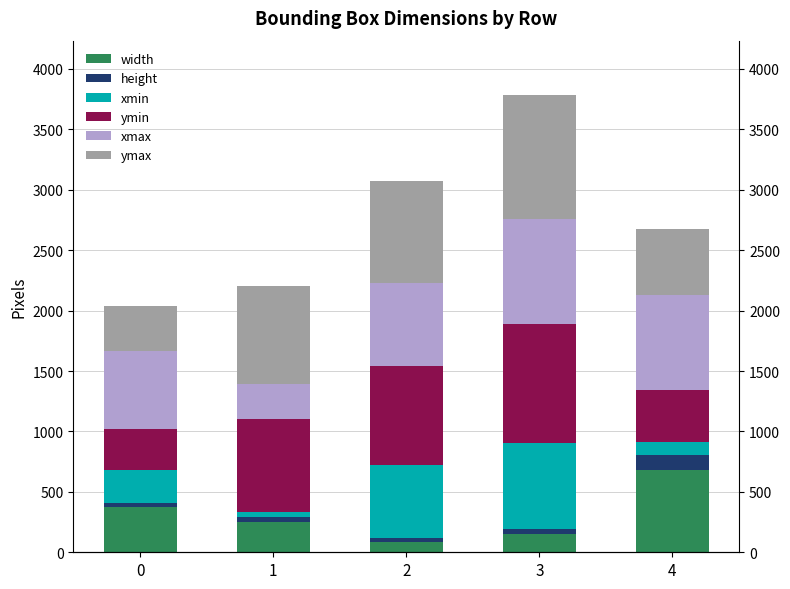

The value of ymin at 2 is 360. True or false?

False